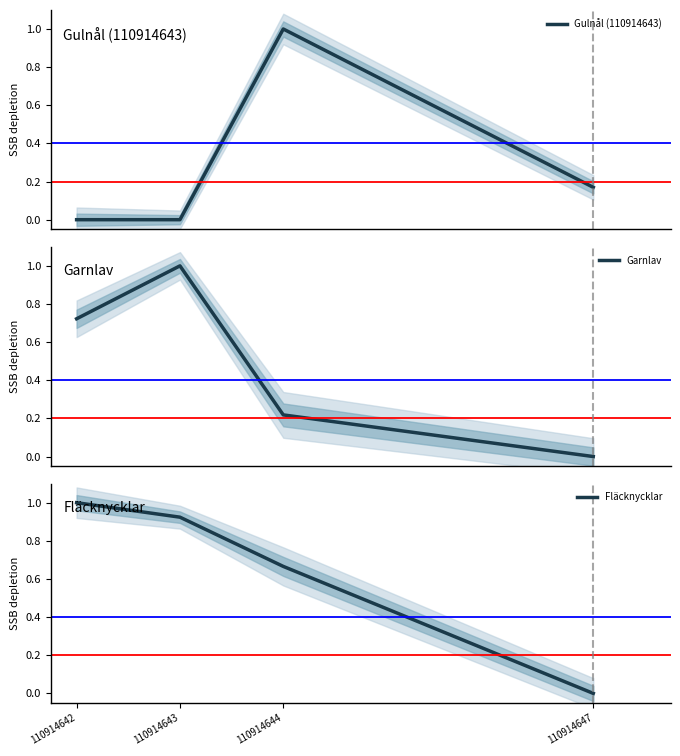

Count the number of data series in this chart.

3